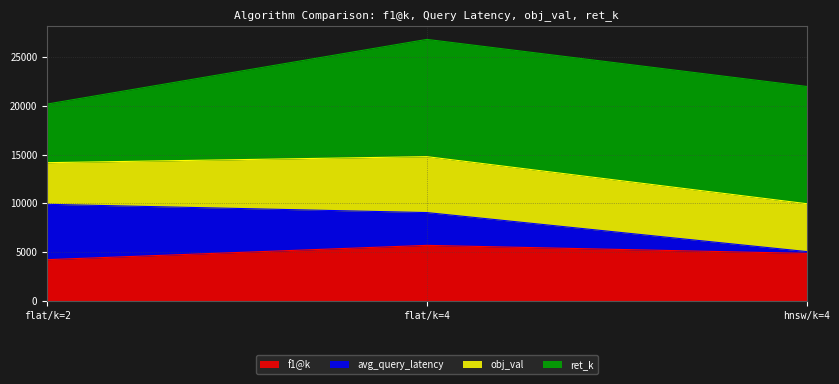

What is the total value across all series at flat/k=2?

20165.6